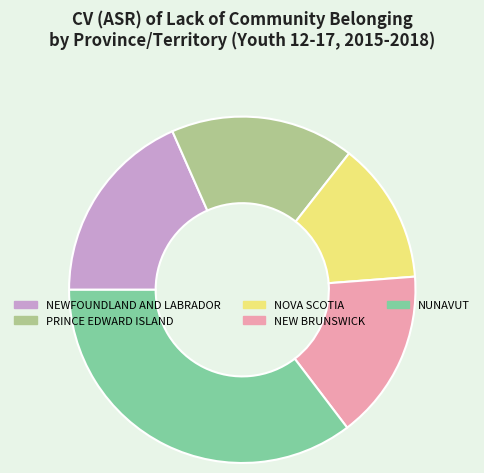

Do PRINCE EDWARD ISLAND and NEW BRUNSWICK together represent more than half of the pie?

No